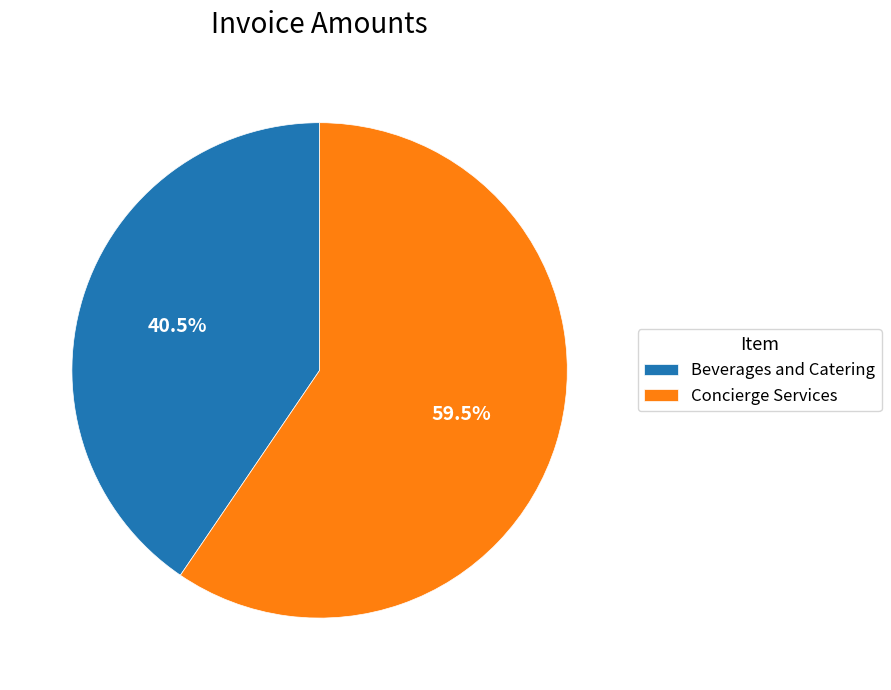

Does Concierge Services represent more than half of the total?

Yes